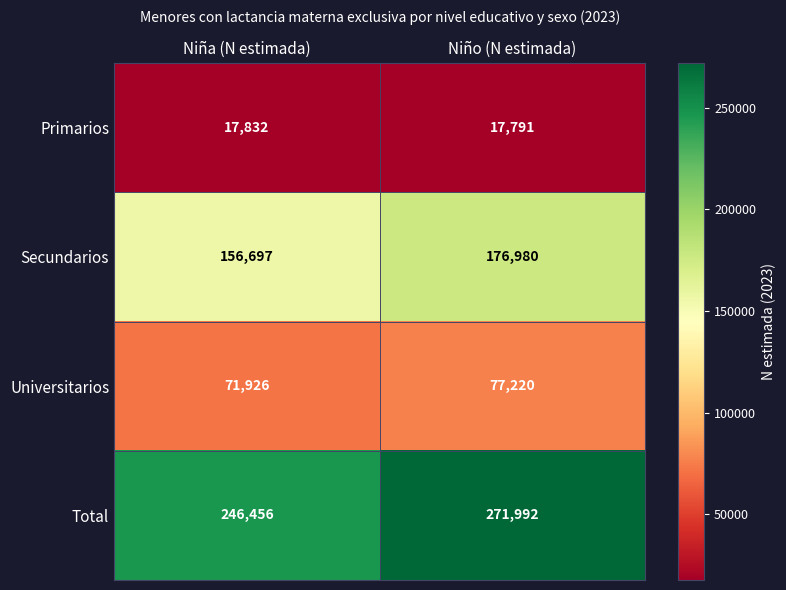

Which series has the largest range (max minus min)?

Total